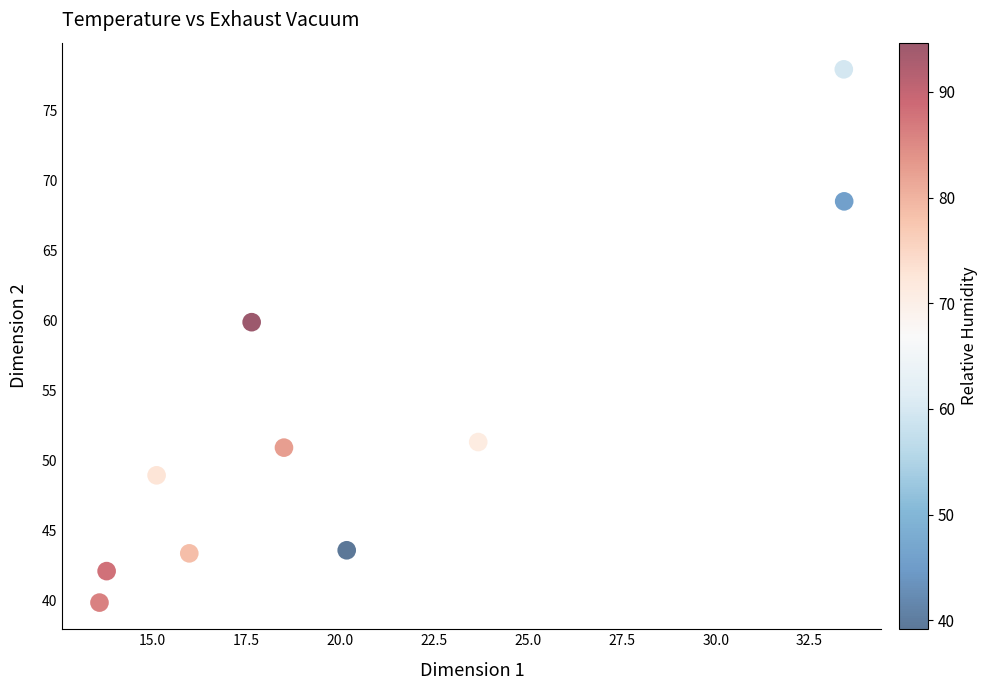

What is the range of X values (max minus min)?

19.8